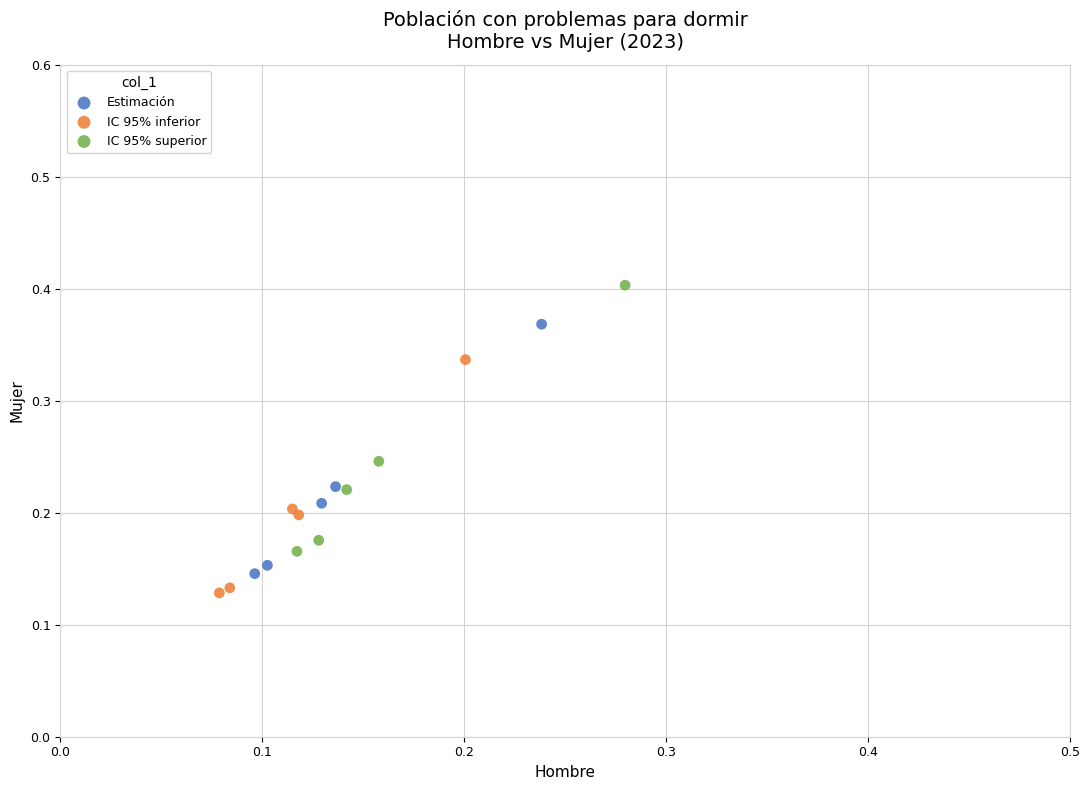

What are all the series names shown in the legend?

Estimación, IC 95% inferior, IC 95% superior